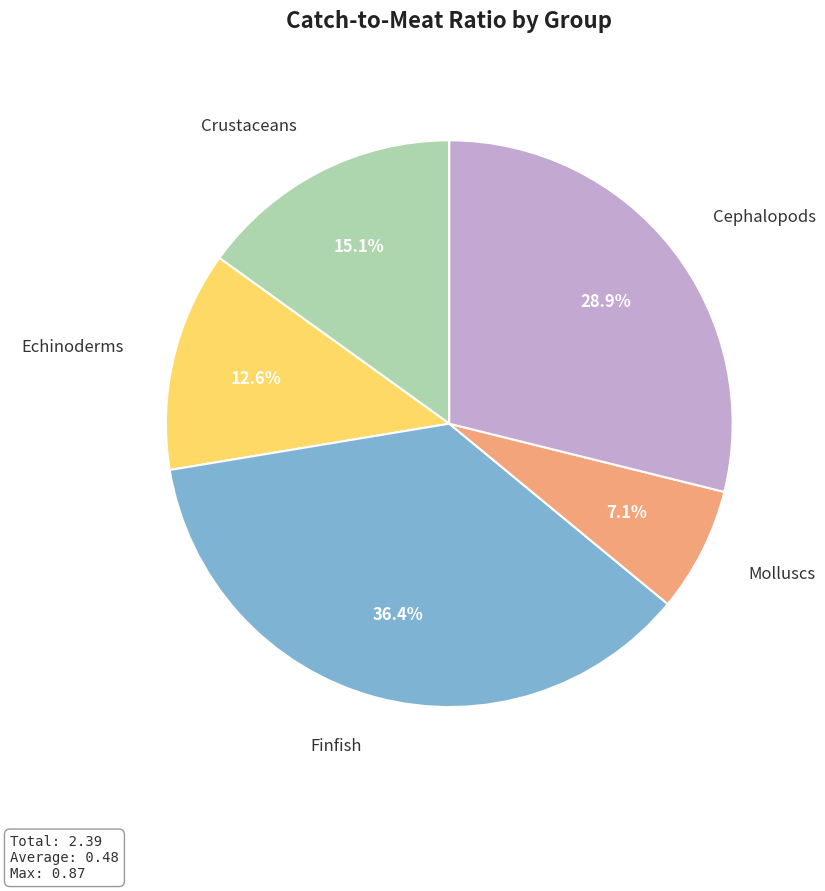

Is there a majority slice in this chart?

No